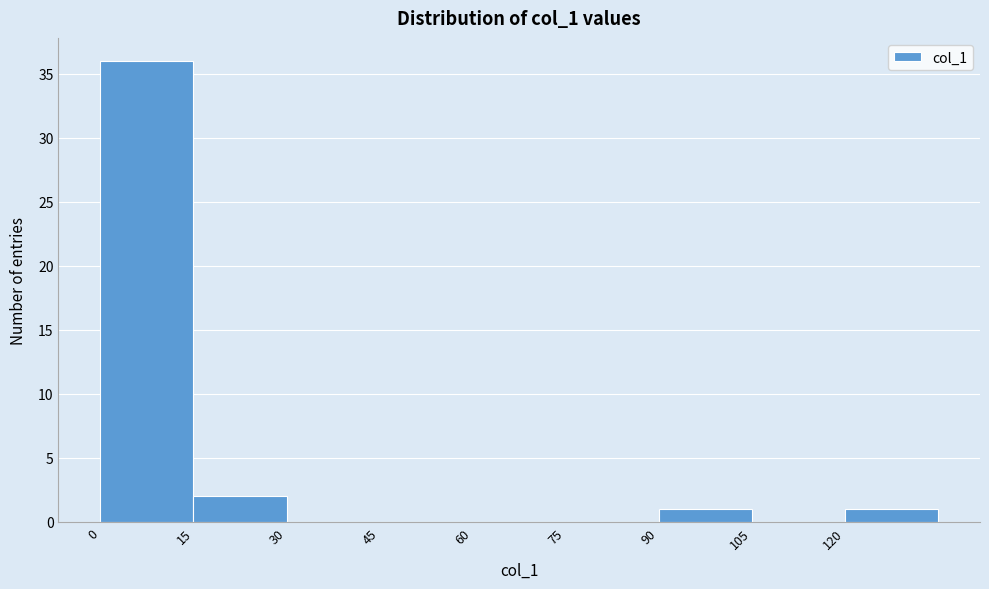

Which range on the x-axis has the tallest bar?

0 to 15